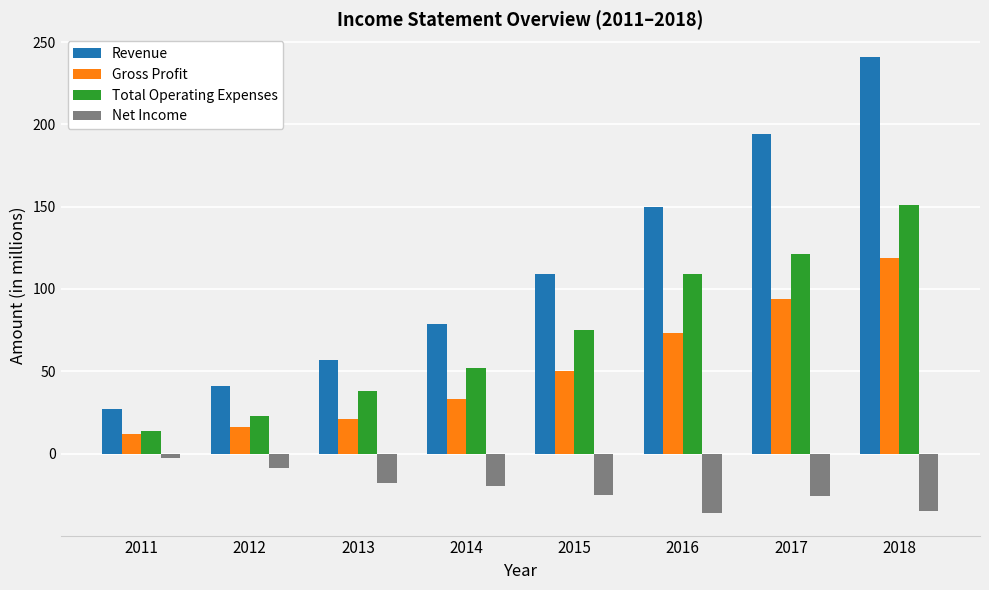

How many data points in Net Income are above -20?

3